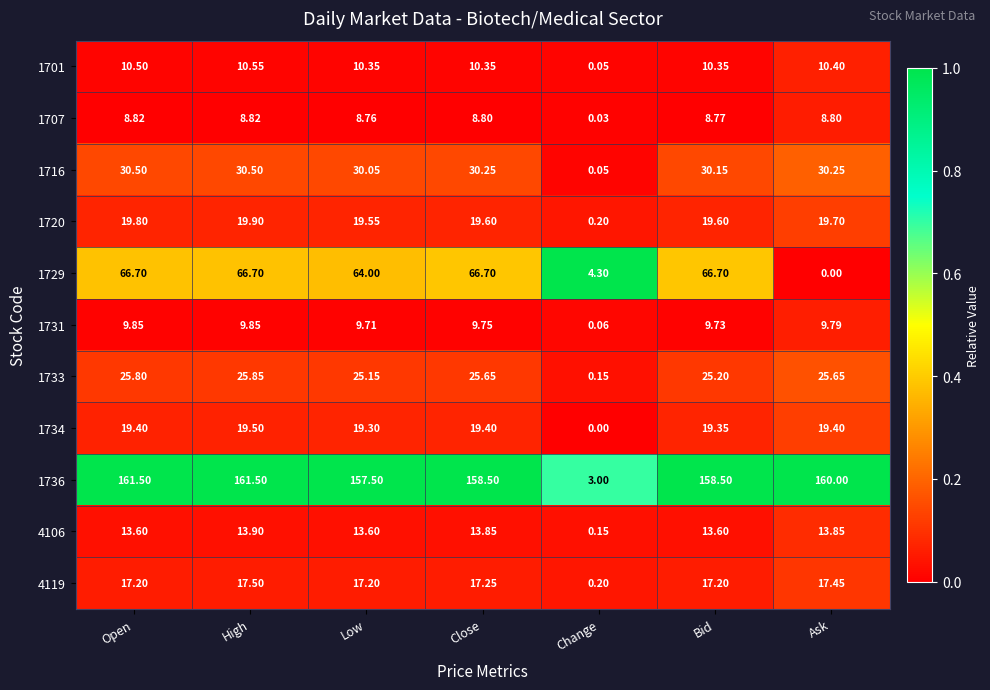

Which series changed the most between High and Close?

1736